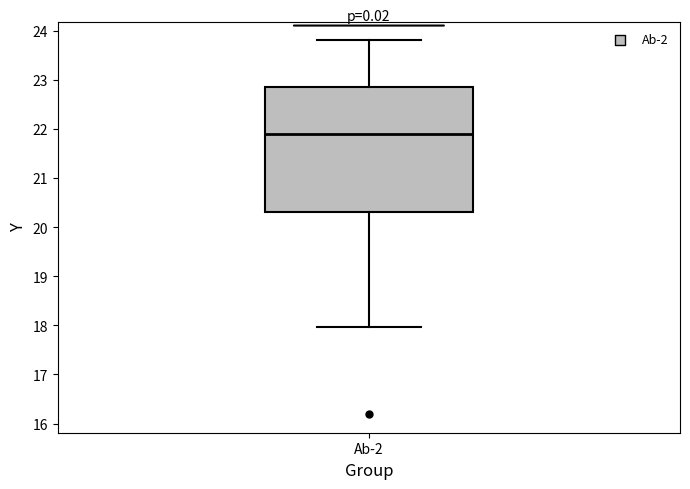

Where is the lower edge of the box for Ab-2 on the y-axis? The values are not printed on the chart, so give them approximately, as read against the axis.

20.3